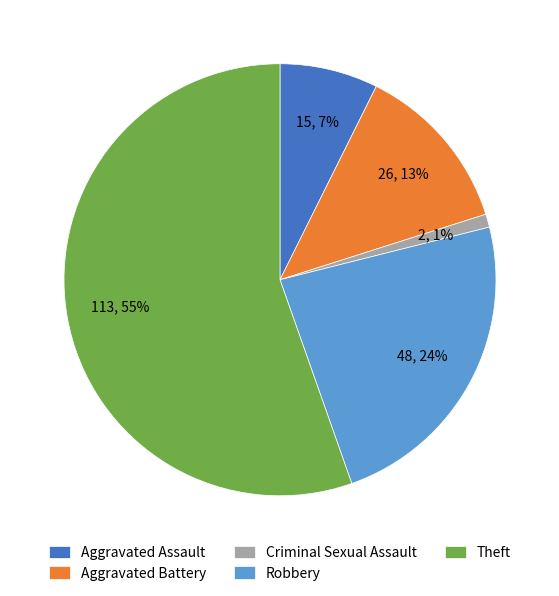

Which category has the smallest portion of the pie?

Criminal Sexual Assault